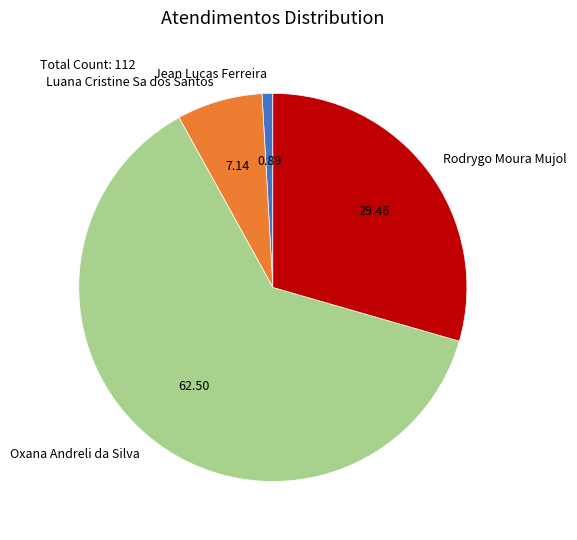

Is it true that Rodrygo Moura Mujol is 22% of the pie?

False